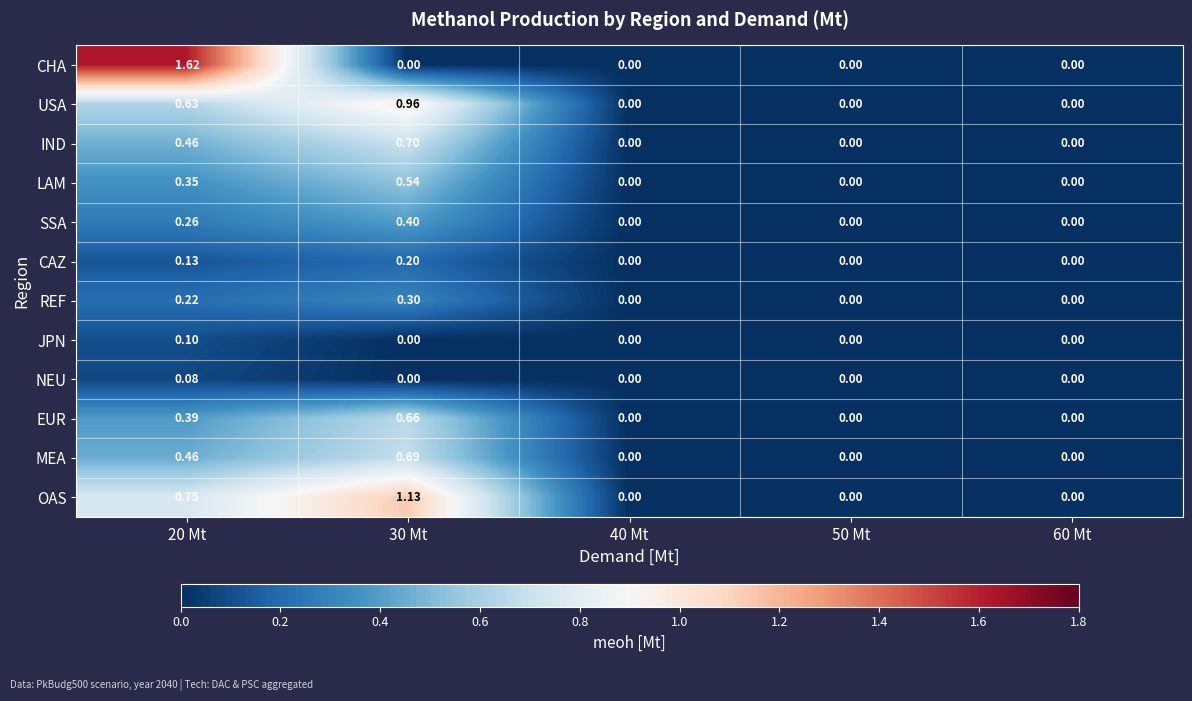

Which series has the widest spread of values?

CHA